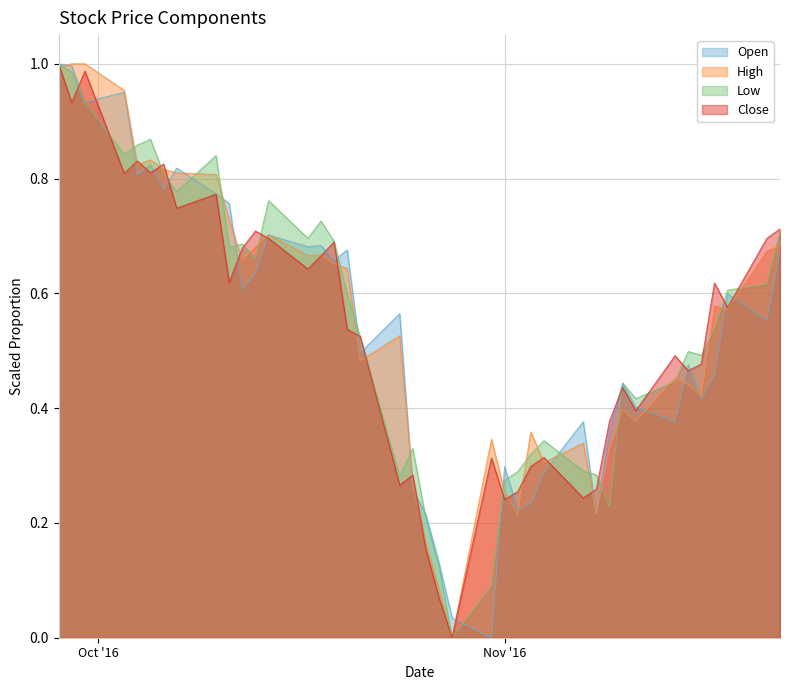

How many intersections are there between Low and Open?

19